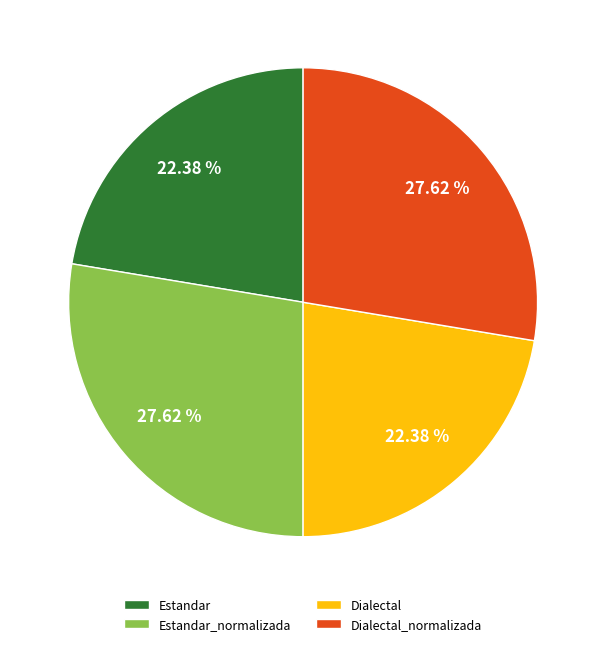

Count the number of slices in the pie.

4